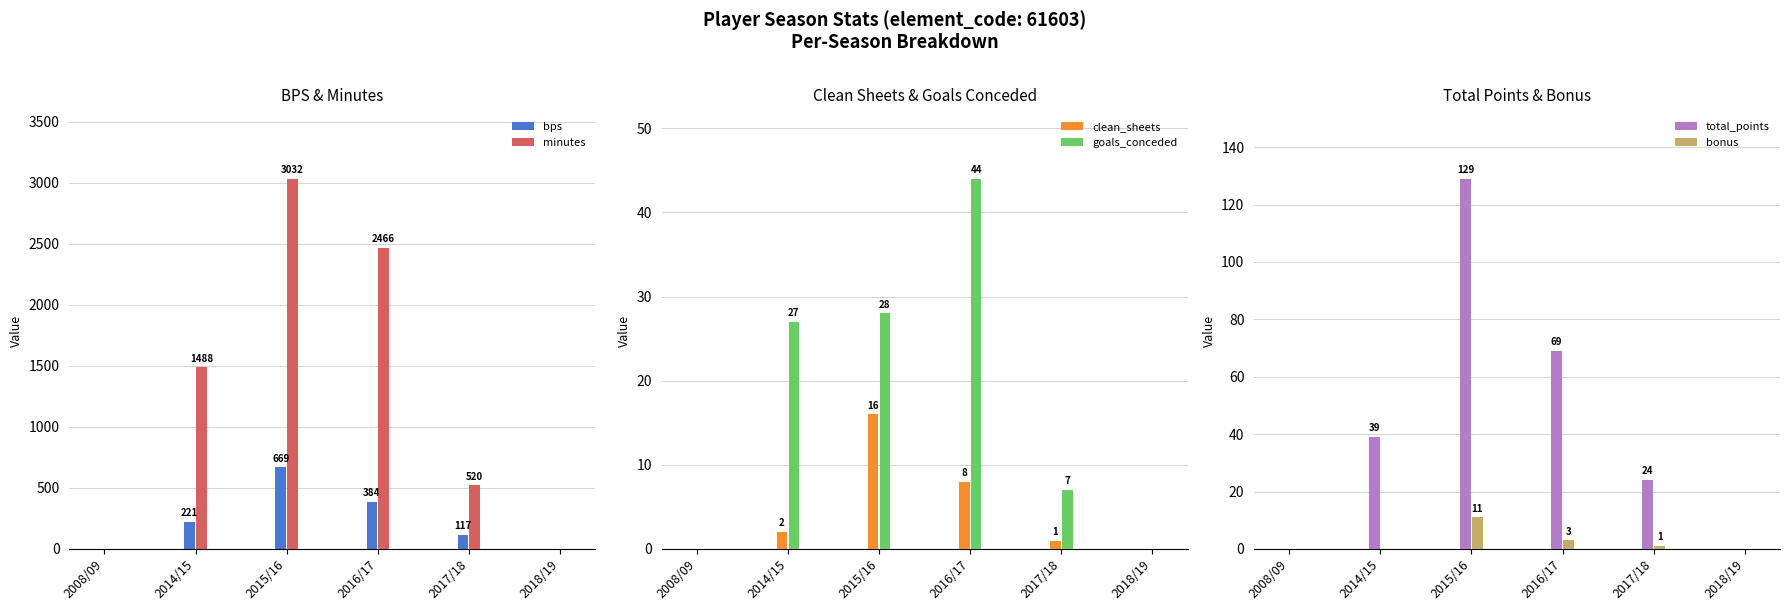

Which series has the largest range (max minus min)?

minutes